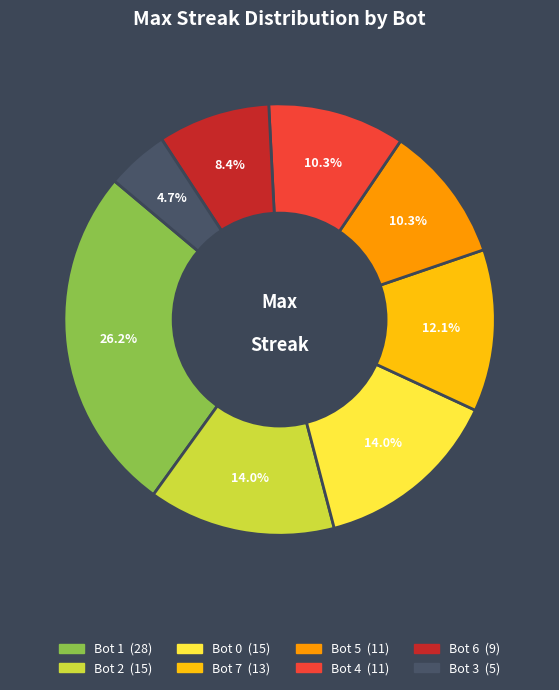

What is the total percentage of Bot 2 and Bot 5?

24.3%